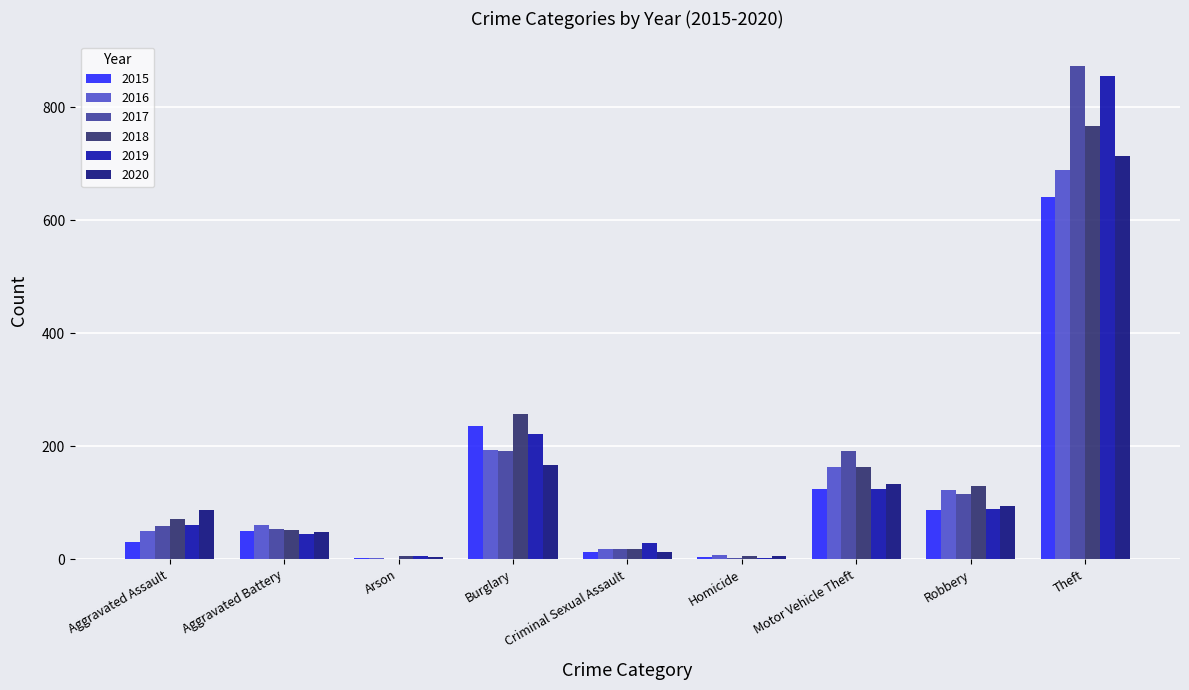

Is it true that 2016 equals 8 at Homicide?

True